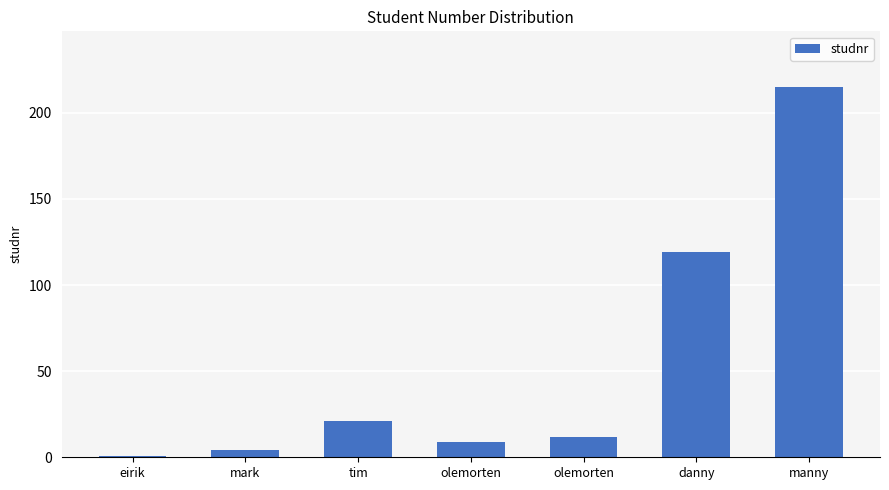

How many data points does each series have?

7